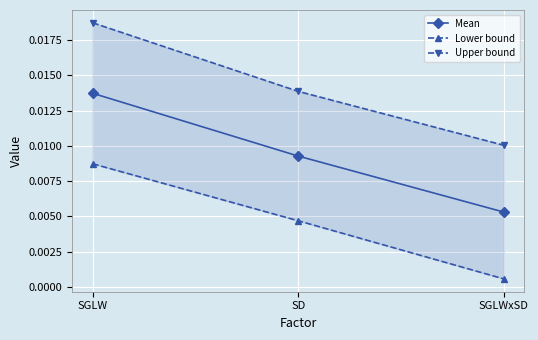

Which has a higher value, SGLW or SD?

SGLW